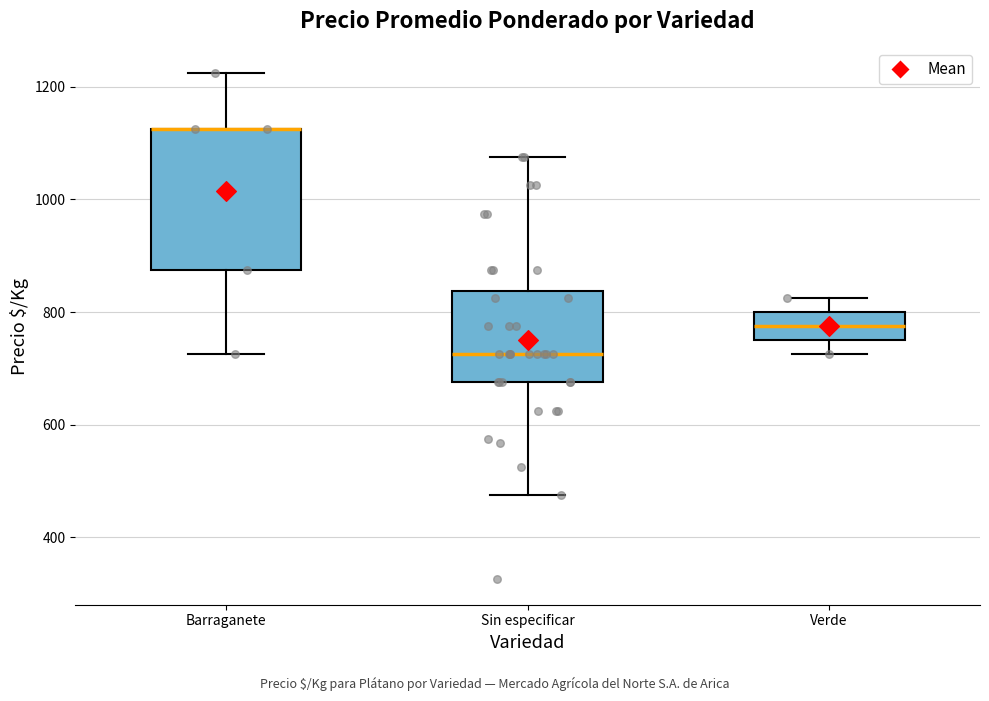

Where does the upper whisker of the box for Verde end on the y-axis? The values are not printed on the chart, so give them approximately, as read against the axis.

820